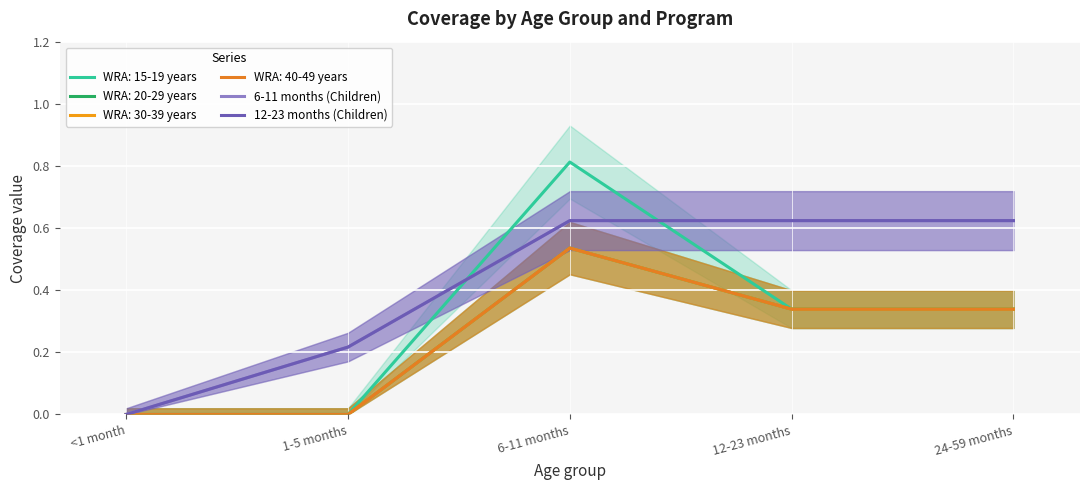

Count the 12-23 months (Children) values in the range 0 to 1.

5